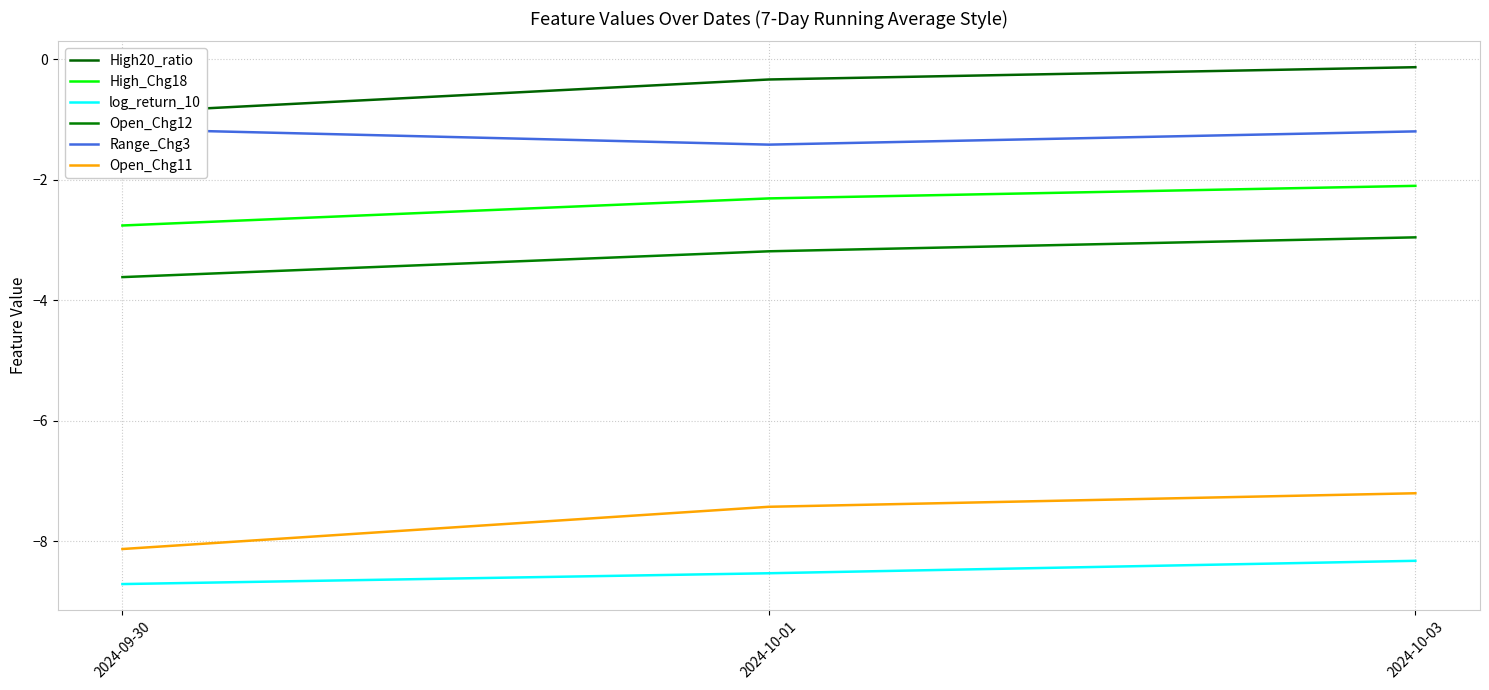

What is the approximate value of High20_ratio at 2024-09-30?

-0.9